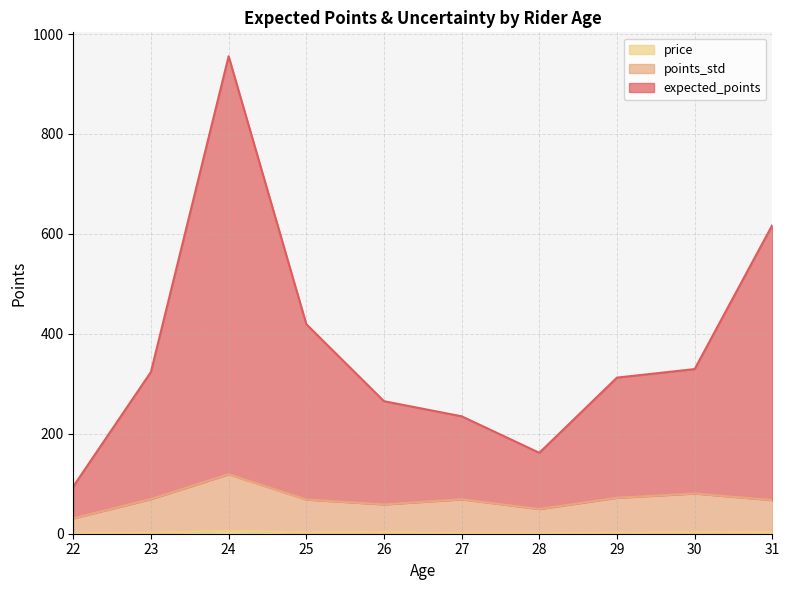

At which category is the sum across all series the highest?

24